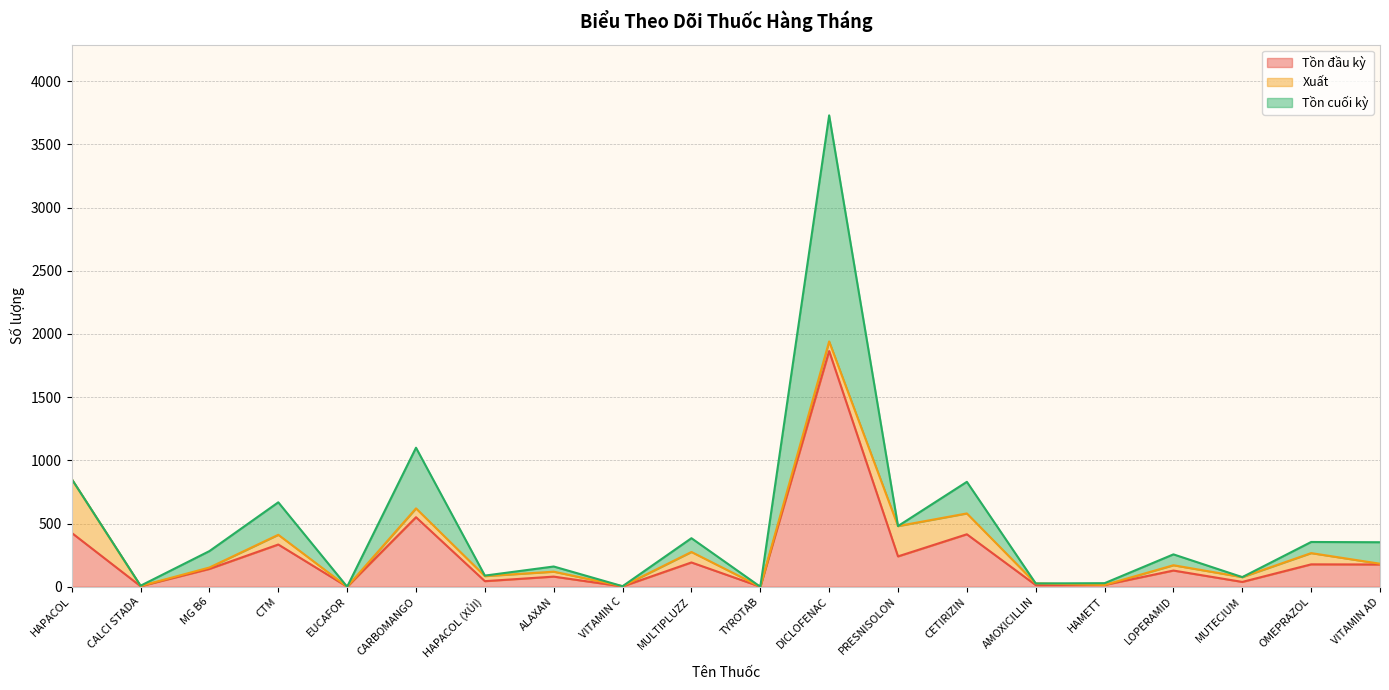

At how many categories does at least one series exceed 1116?

1